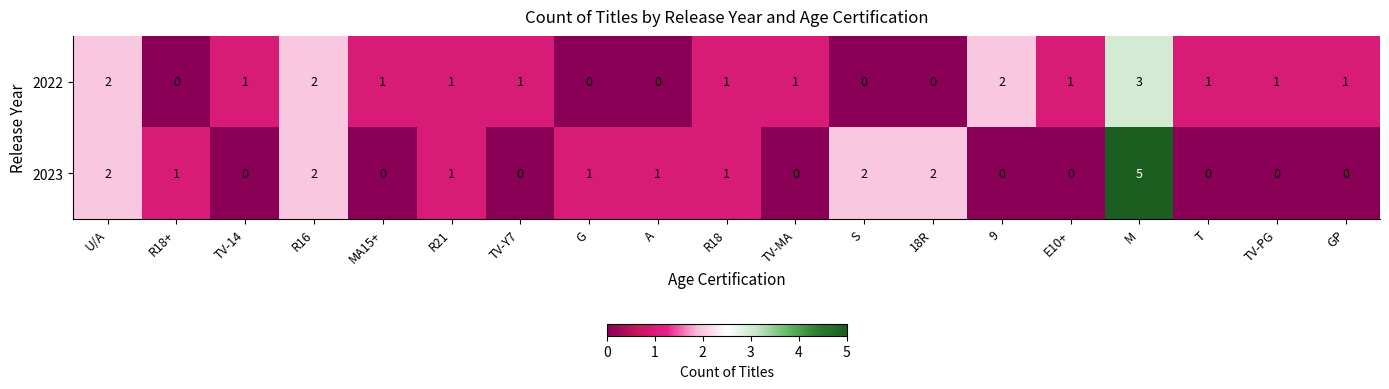

What is the difference between the maximum and minimum values in the 2023 series?

5